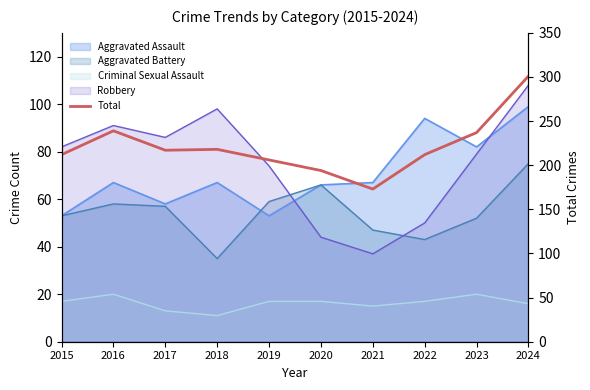

Which label corresponds to the largest value in the chart?

2024